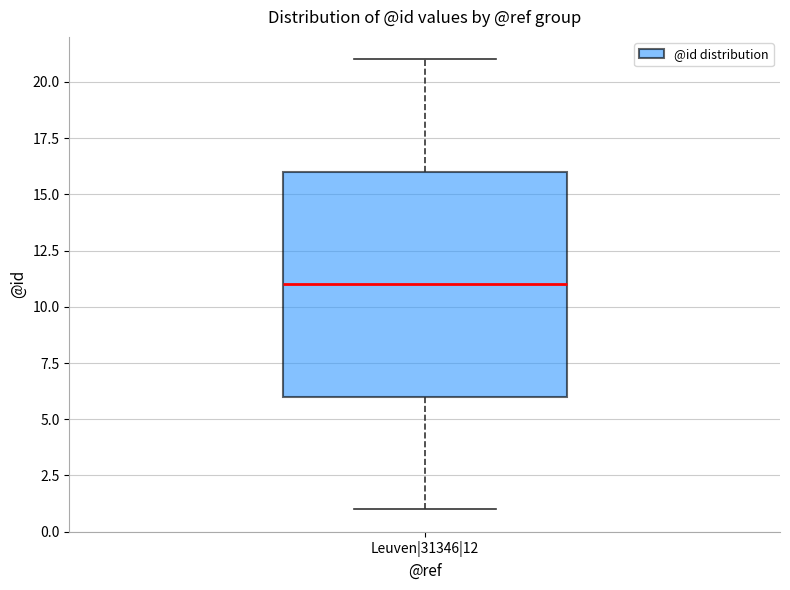

Read this box plot against the y-axis: the position of the median line, the range covered by the box, and the ends of both whiskers. The values are not printed on the chart, so give them approximately, as read against the axis.

median 11, box 6 to 16, whiskers 1 to 21